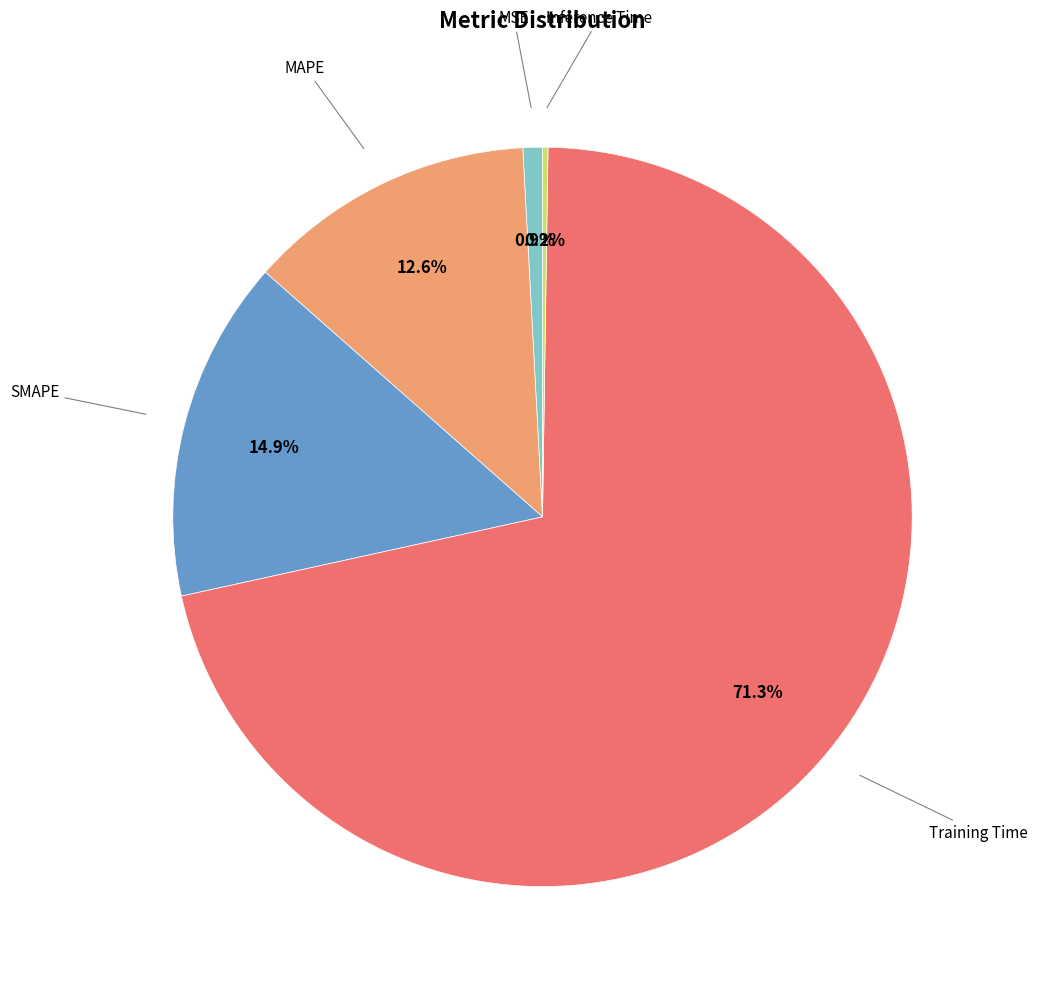

To the nearest percent, what is the difference between the largest and smallest slice percentages?

71%